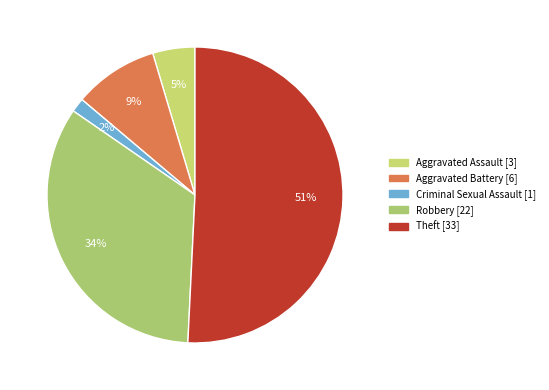

The Theft slice represents 45% of the pie. True or false?

False